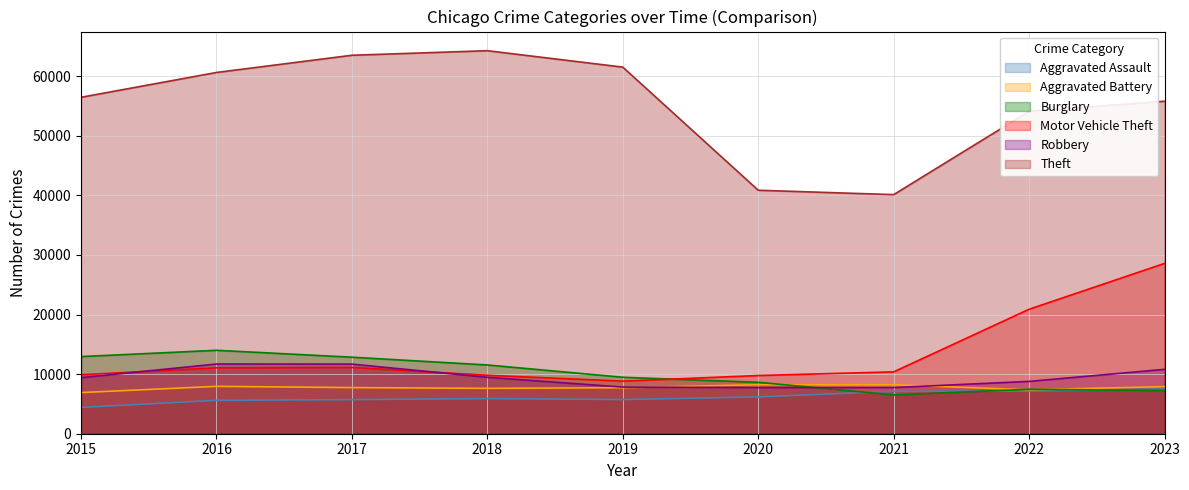

List the series in order of their peak value, highest first.

Theft, Motor Vehicle Theft, Burglary, Robbery, Aggravated Battery, Aggravated Assault